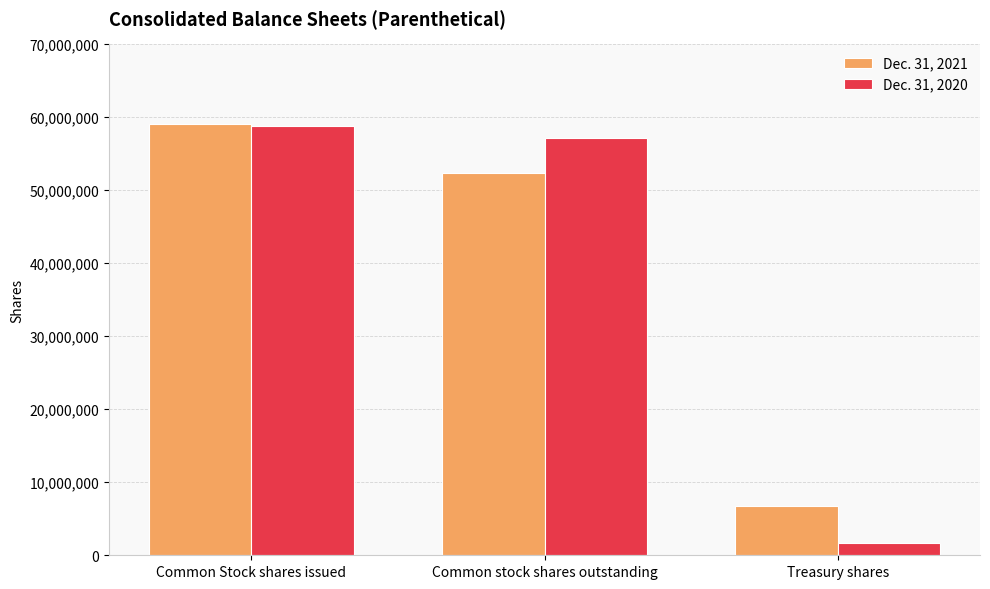

What is the minimum value for Dec. 31, 2021?

6693504